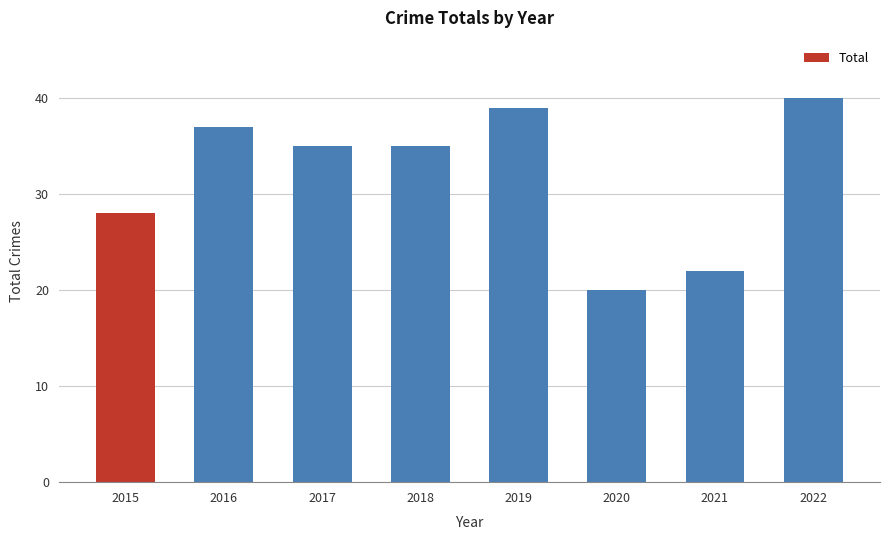

True or false: the data shows 28 at 2015.

True